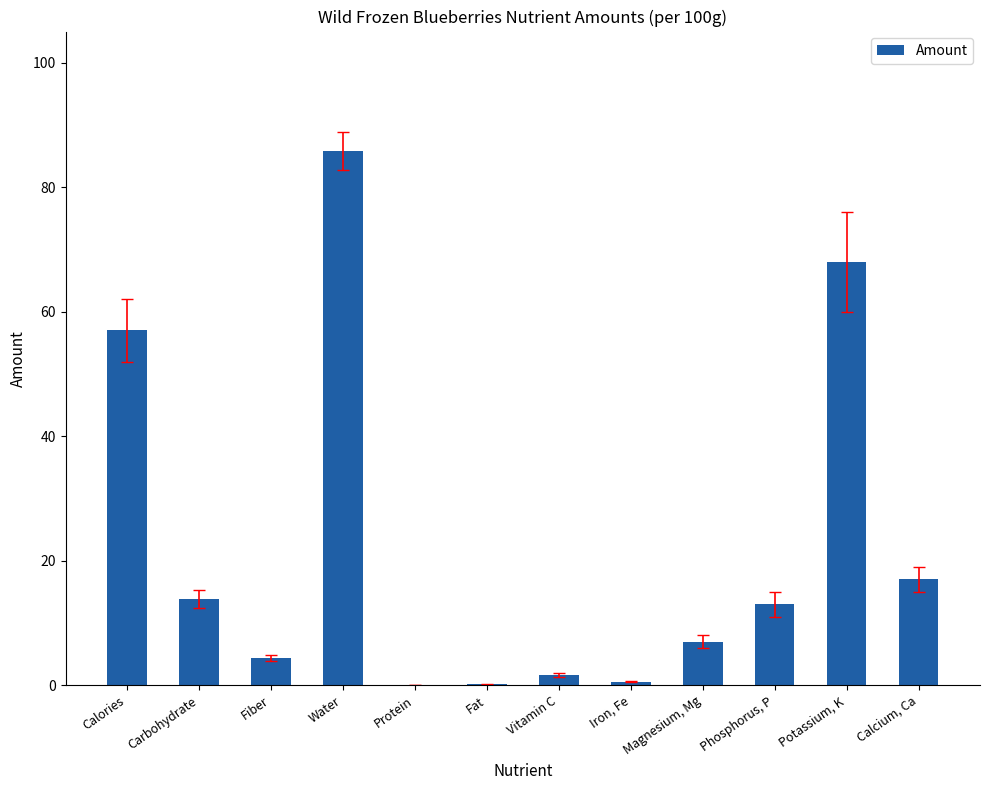

What is the sum of all values?

268.5